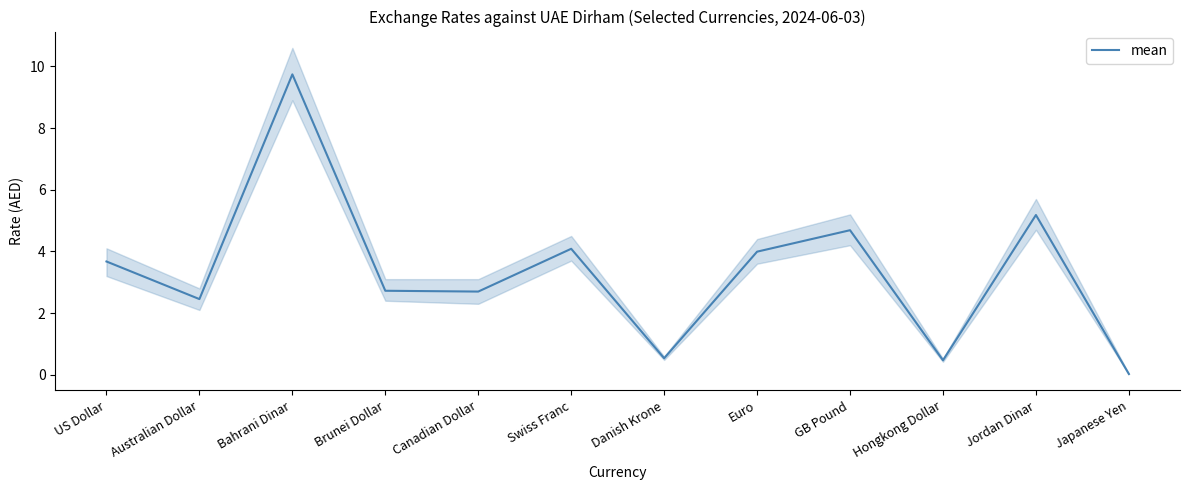

What is the difference between the maximum and second lowest values?

9.3